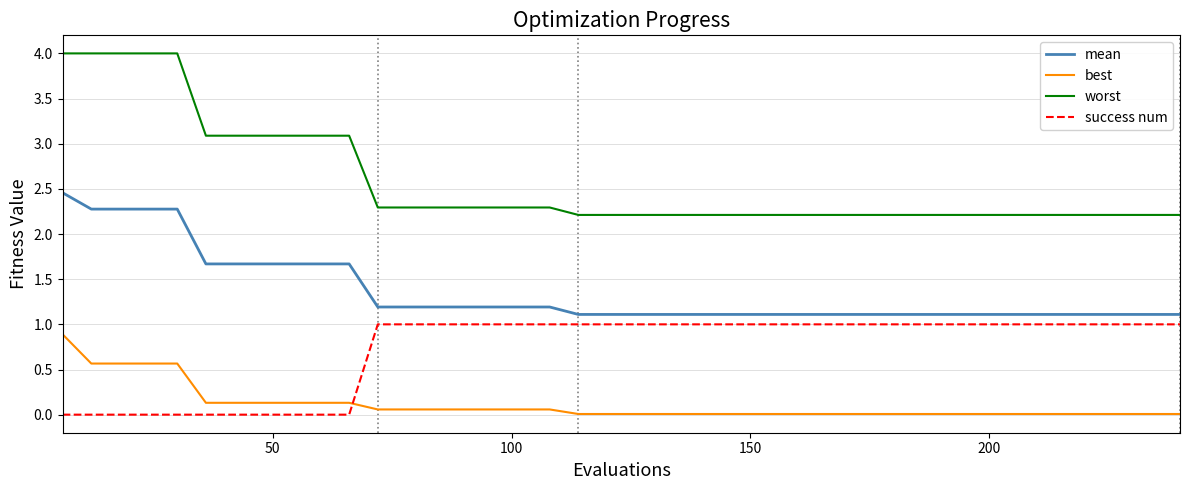

List the series in order of their peak value, highest first.

worst, mean, success num, best